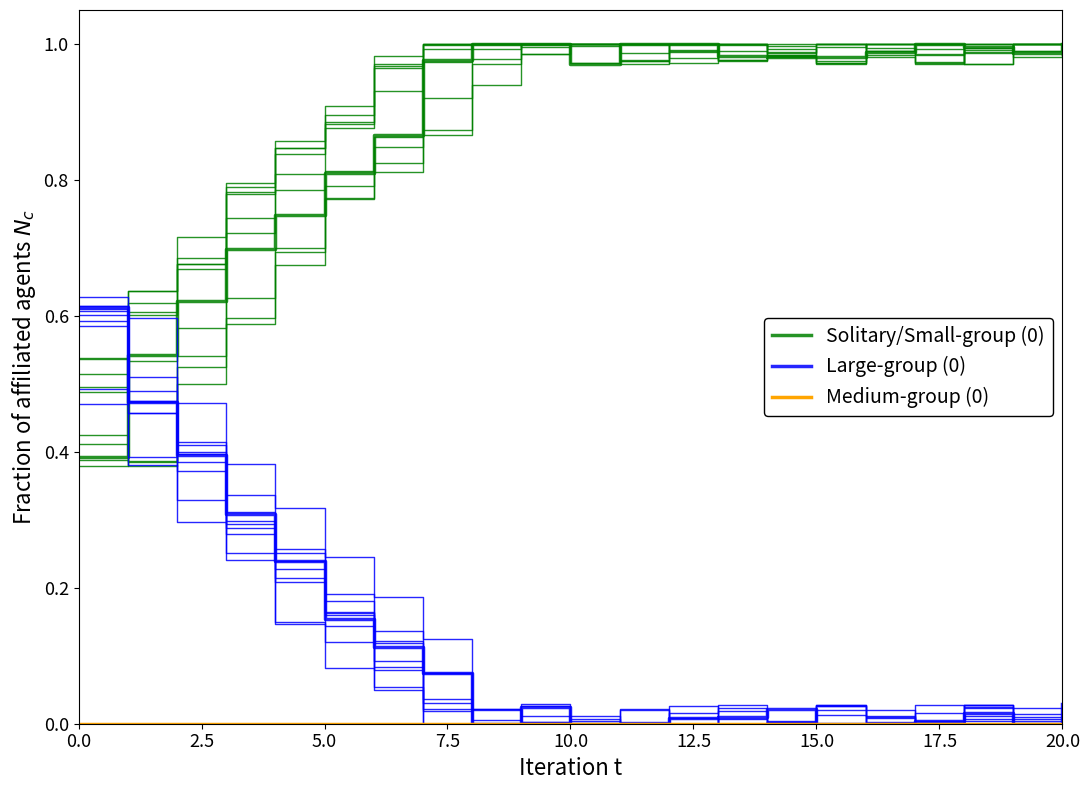

What are all the series names shown in the legend?

Solitary/Small-group (0), Large-group (0), Medium-group (0)